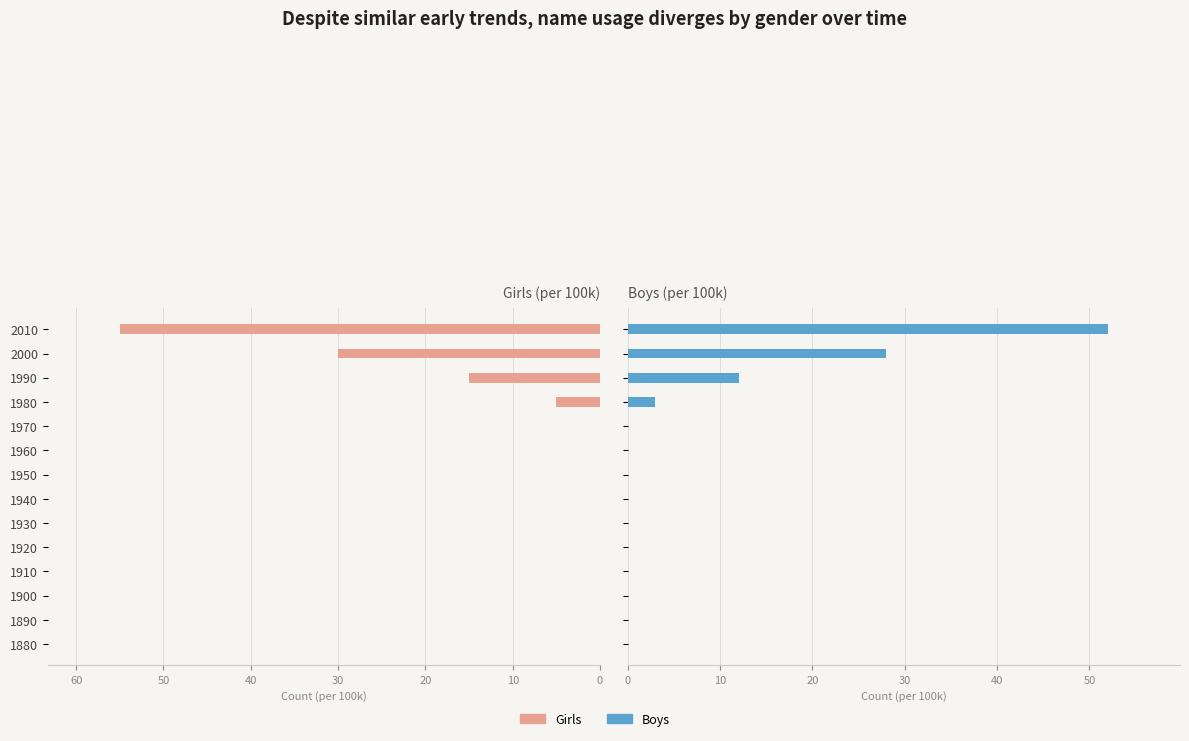

True or false: Boys has a value of -30 at 1970.

False